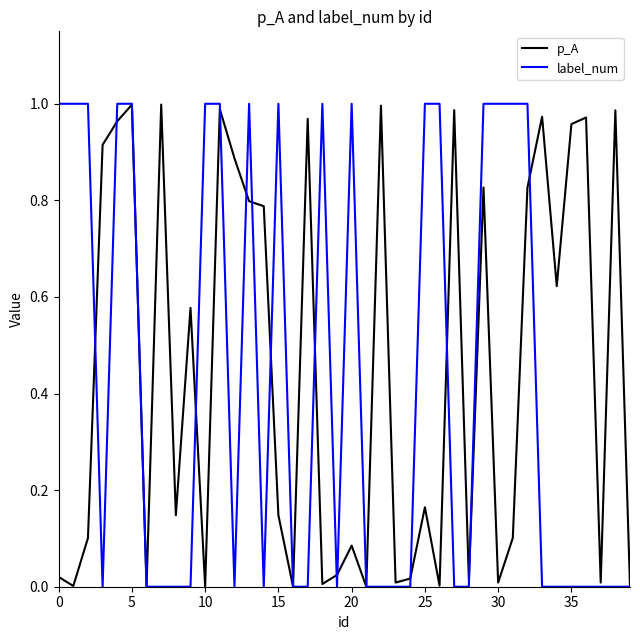

True or false: p_A has more than 1 points higher than both neighbors.

True